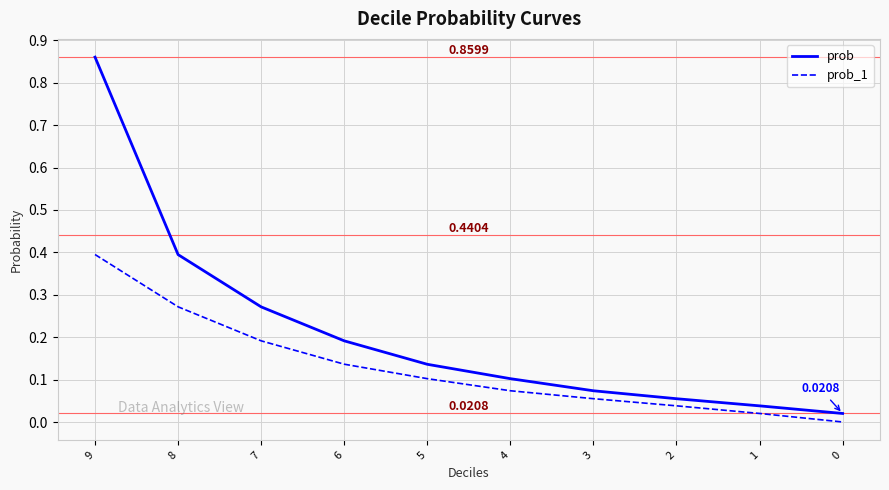

What is the sum of all prob values?

2.1